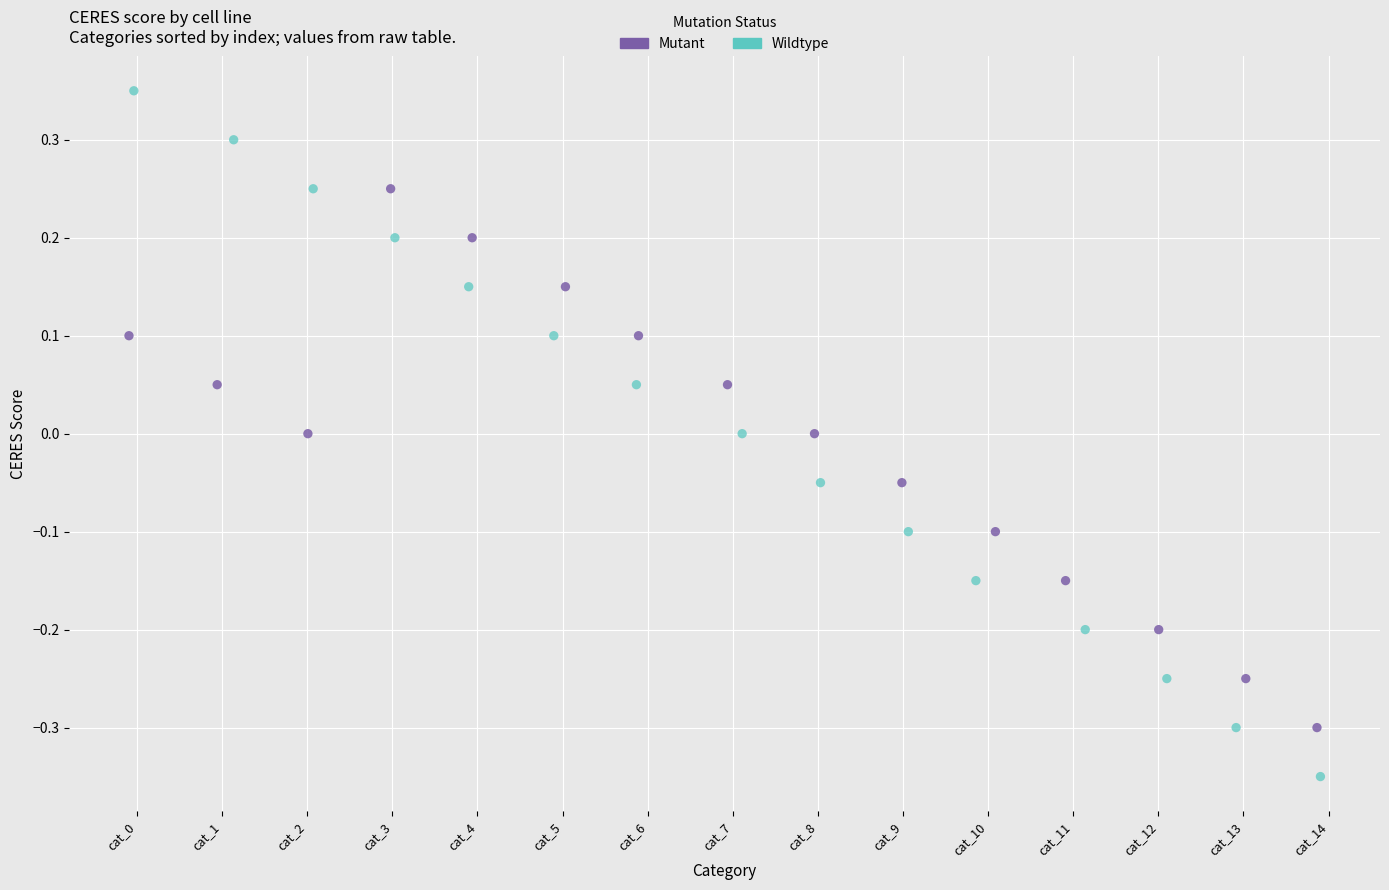

Which series reaches the minimum Y coordinate?

Wildtype